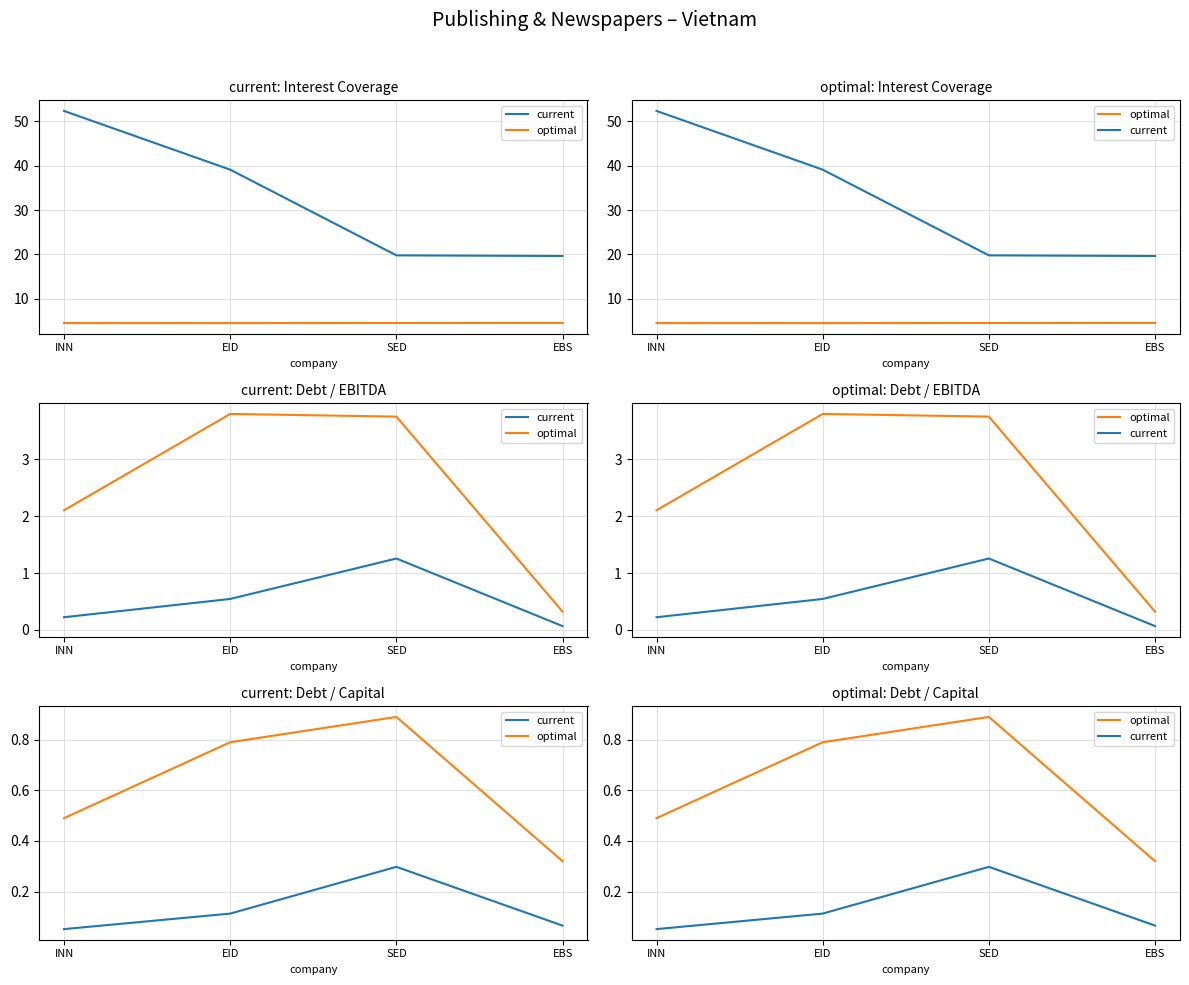

What position from the left is EID?

2